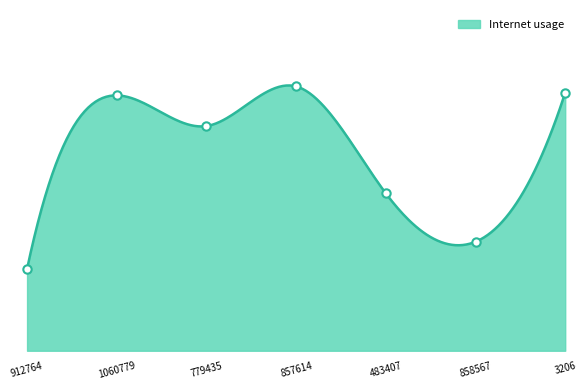

What is the difference between the second highest and minimum values?

0.1